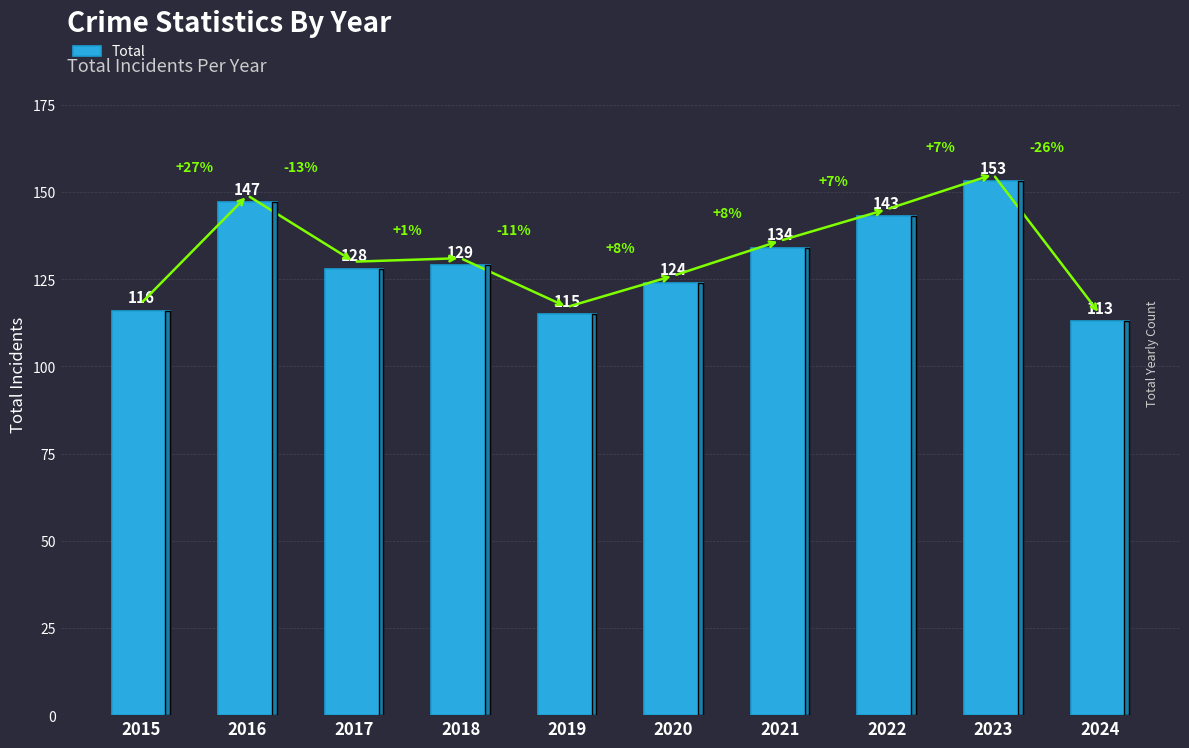

Rank the categories by value from highest to lowest.

2023, 2016, 2022, 2021, 2018, 2017, 2020, 2015, 2019, 2024